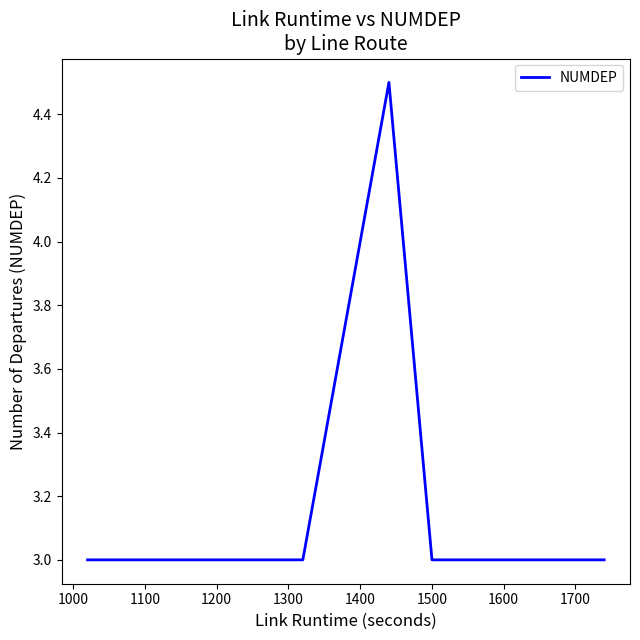

What is the greatest value displayed?

4.5